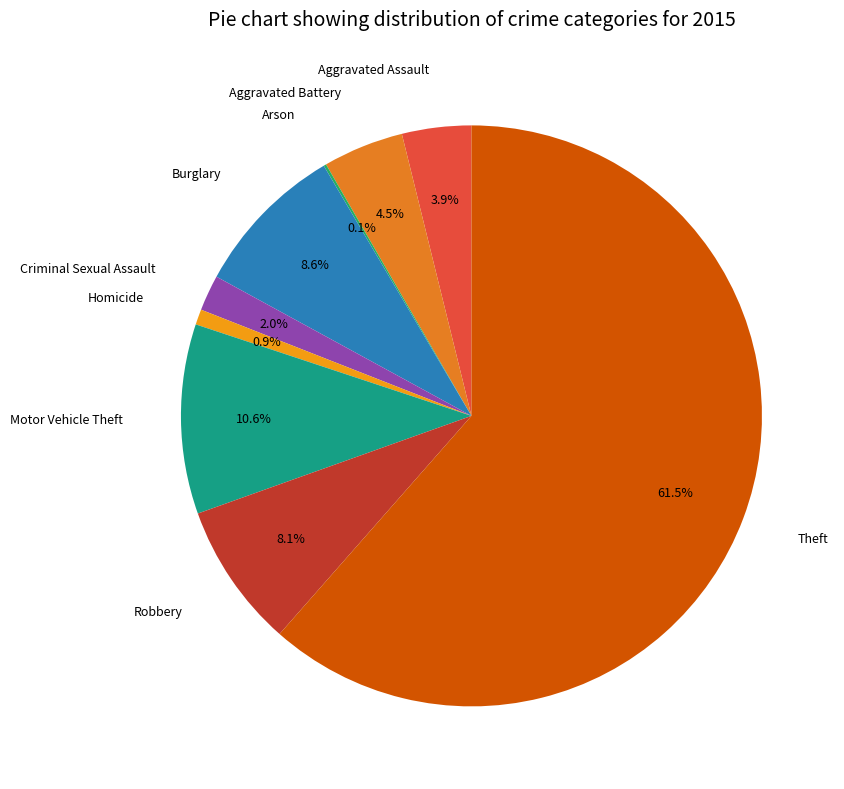

Is there a majority slice in this chart?

Yes